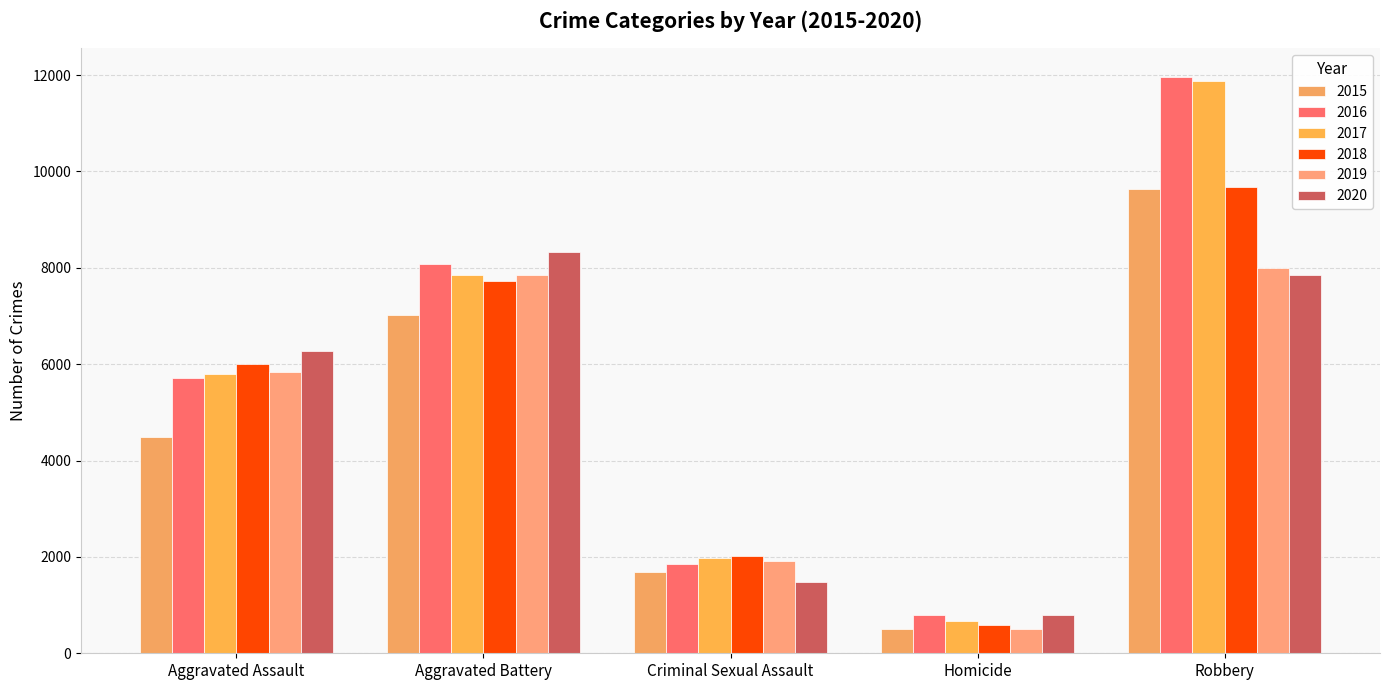

Is the value of 2019 at Aggravated Battery greater than the value of 2017 at Aggravated Assault?

Yes